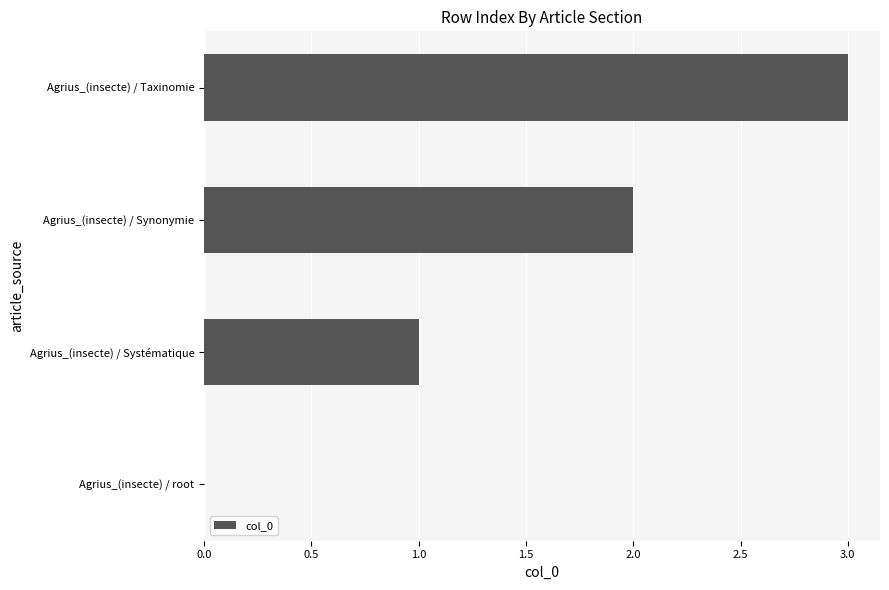

Is it true that the value at Agrius_(insecte) / root is 1?

False